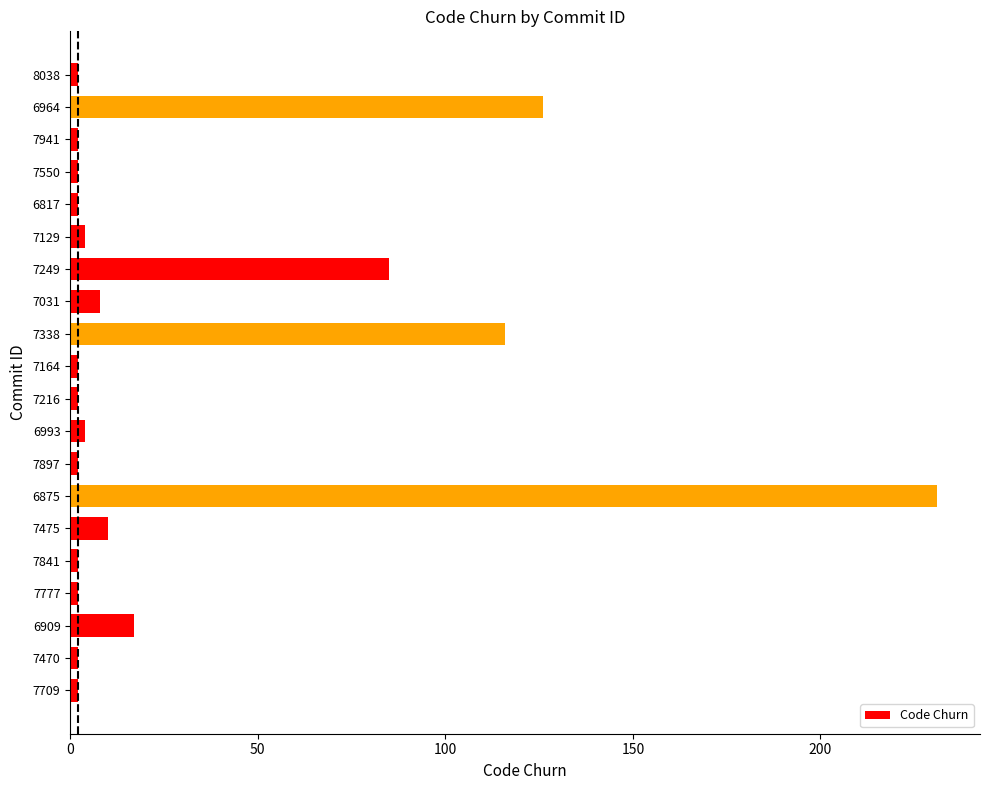

What is the sum of all values?

623